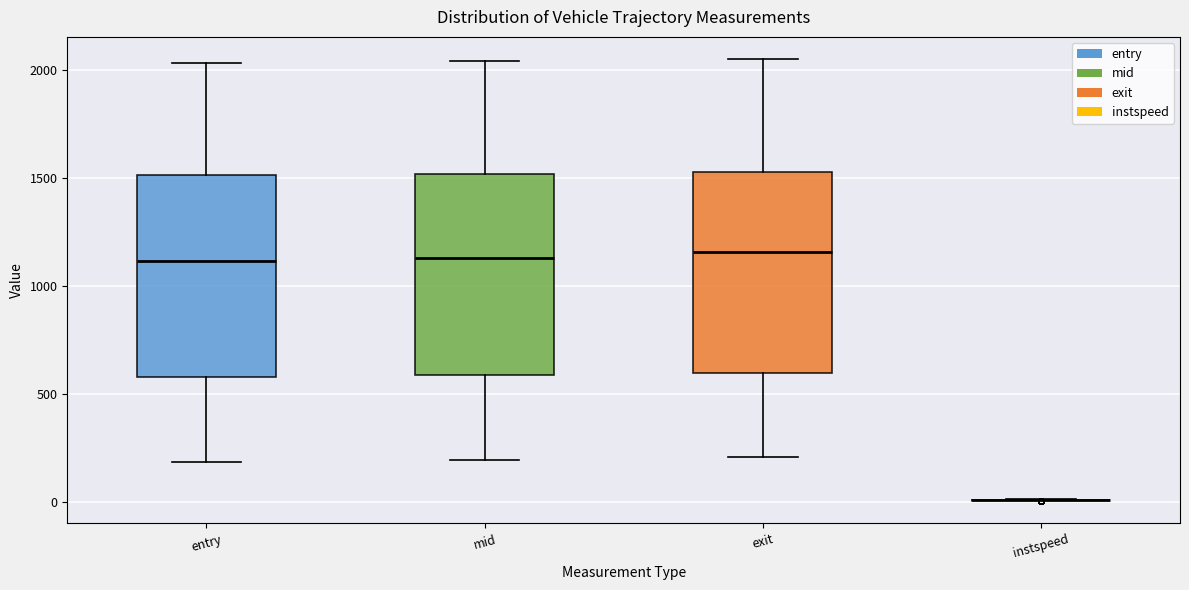

Reading left to right, read every box against the y-axis: the position of its median line, the range the box covers, and the ends of its whiskers. The values are not printed on the chart, so give them approximately, as read against the axis.

entry: median 1100, box 600 to 1500, whiskers 200 to 2050
mid: median 1150, box 600 to 1500, whiskers 200 to 2050
exit: median 1150, box 600 to 1550, whiskers 200 to 2050
instspeed: box collapsed to a line at 0, whiskers 0 to 0